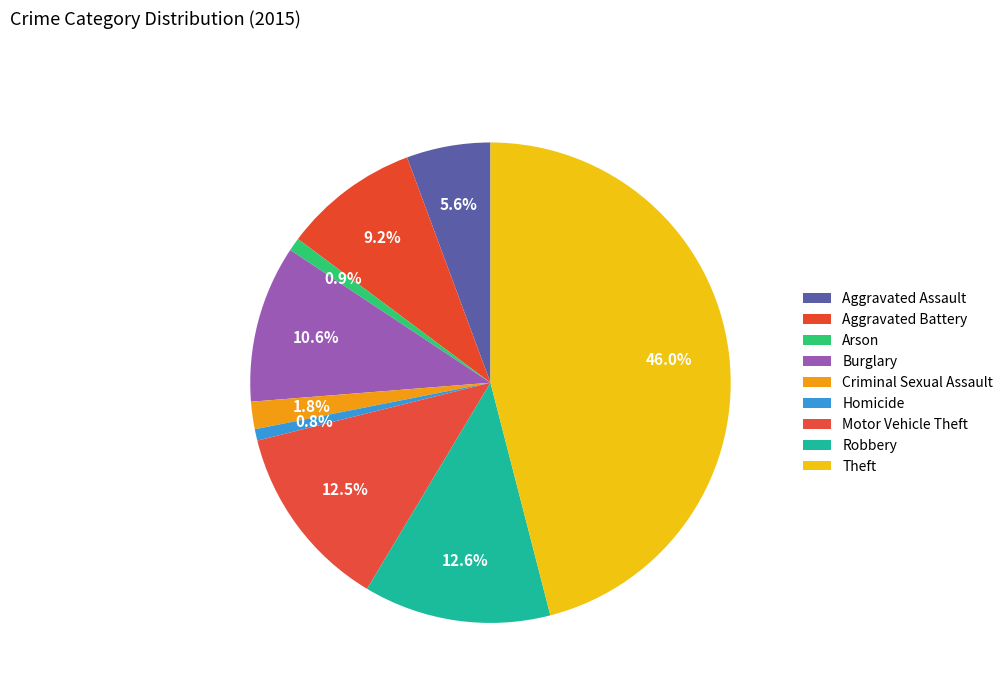

To the nearest percent, what is the average slice percentage?

11%